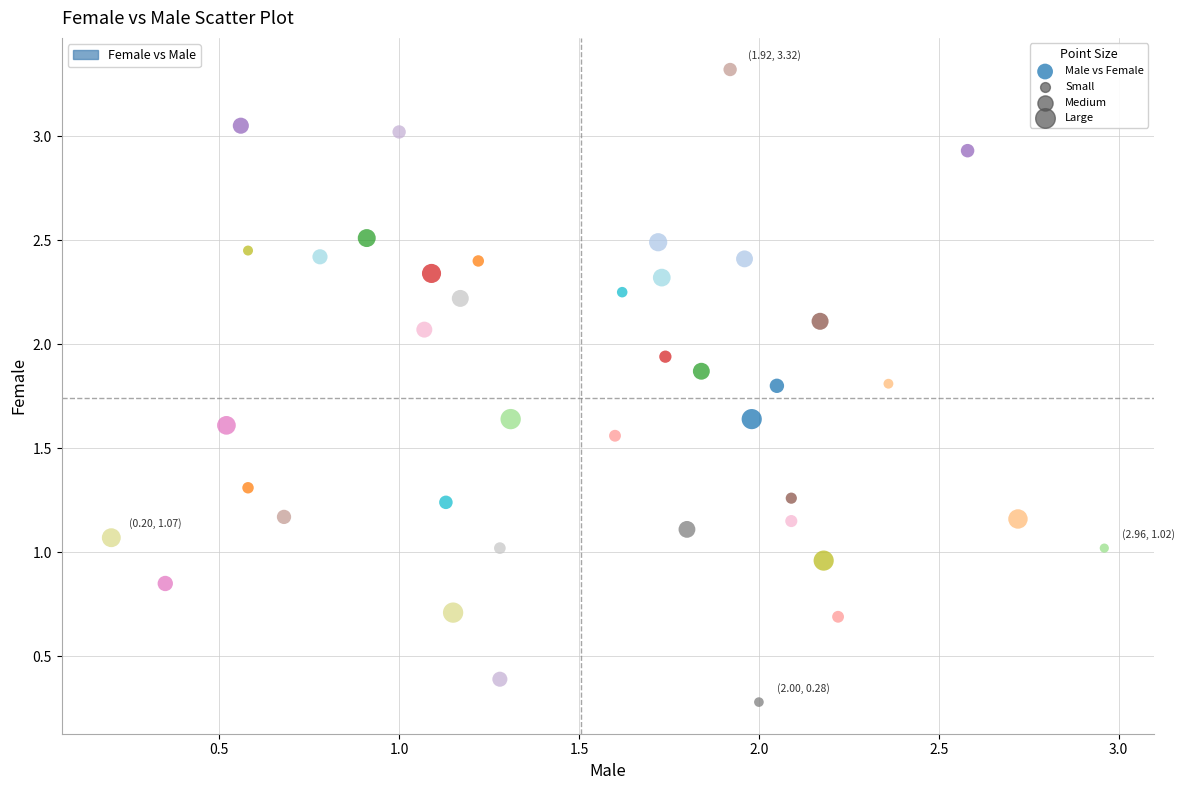

What is the range of X values (max minus min)?

2.8